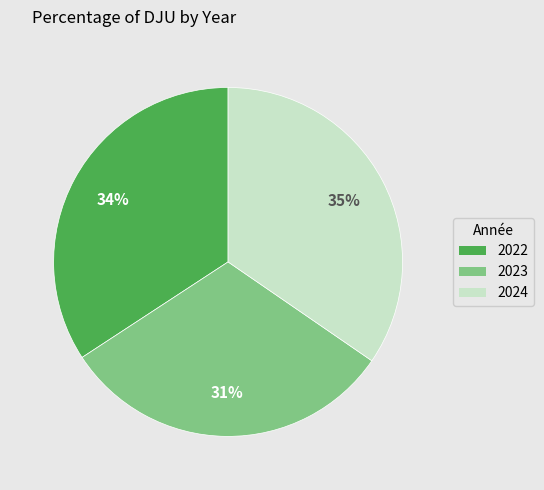

To the nearest percent, what is the average slice percentage?

33%